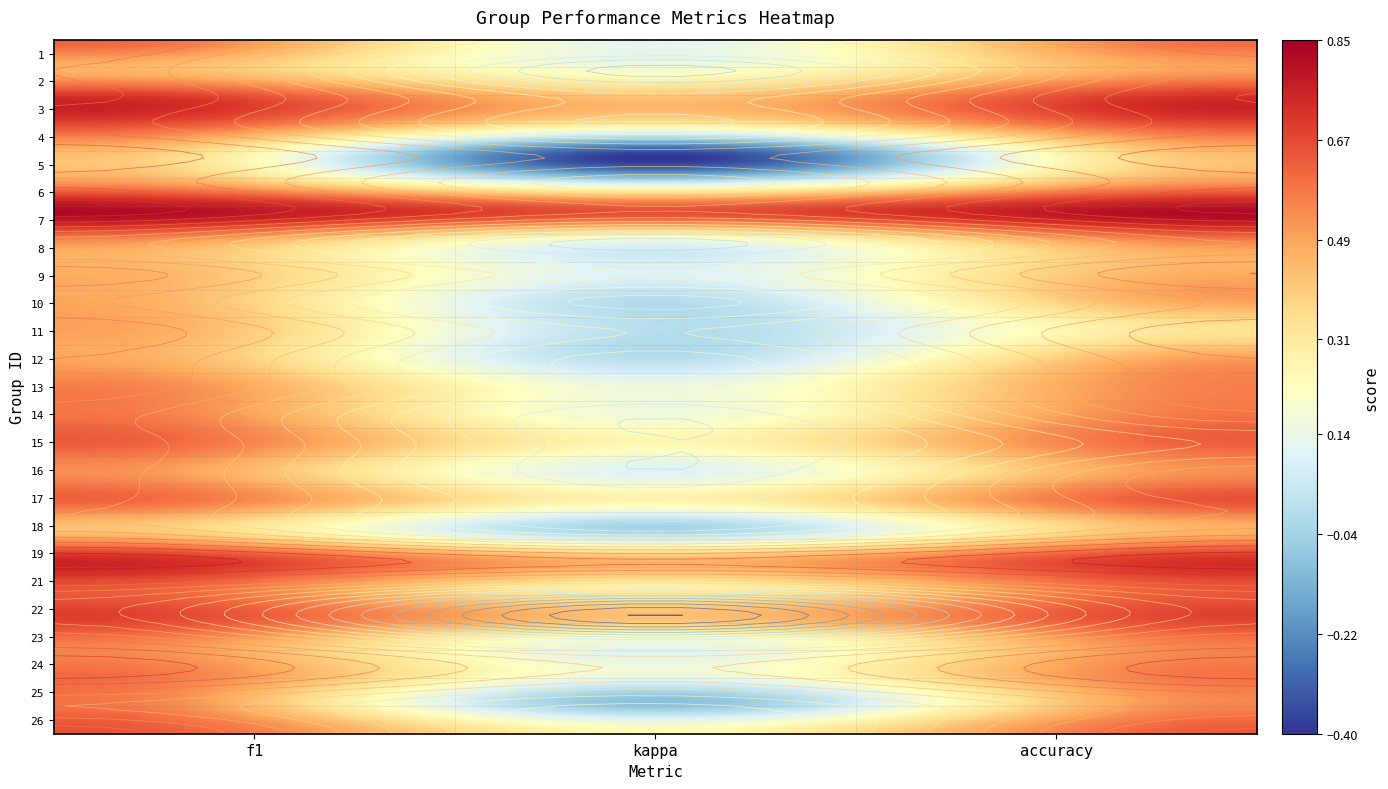

Reading left to right, extract all data points from this chart.

1: f1=0.6	kappa=0.1	accuracy=0.6
2: f1=0.5	kappa=0.2	accuracy=0.5
3: f1=0.7	kappa=0.4	accuracy=0.7
4: f1=0.6	kappa=0.2	accuracy=0.6
5: f1=0.4	kappa=-0.4	accuracy=0.4
6: f1=0.5	kappa=0.1	accuracy=0.5
7: f1=0.8	kappa=0.7	accuracy=0.8
8: f1=0.5	kappa=0.1	accuracy=0.5
9: f1=0.5	kappa=0.1	accuracy=0.5
10: f1=0.5	kappa=0.0	accuracy=0.5
11: f1=0.5	kappa=0.0	accuracy=0.3
12: f1=0.5	kappa=0.0	accuracy=0.5
13: f1=0.6	kappa=0.2	accuracy=0.6
14: f1=0.6	kappa=0.2	accuracy=0.6
15: f1=0.6	kappa=0.2	accuracy=0.6
16: f1=0.5	kappa=0.1	accuracy=0.5
17: f1=0.6	kappa=0.3	accuracy=0.7
18: f1=0.4	kappa=-0.0	accuracy=0.5
19: f1=0.7	kappa=0.4	accuracy=0.7
21: f1=0.6	kappa=0.3	accuracy=0.6
22: f1=0.7	kappa=0.4	accuracy=0.7
23: f1=0.6	kappa=0.1	accuracy=0.6
24: f1=0.6	kappa=0.2	accuracy=0.6
25: f1=0.6	kappa=-0.1	accuracy=0.6
26: f1=0.7	kappa=0.2	accuracy=0.6